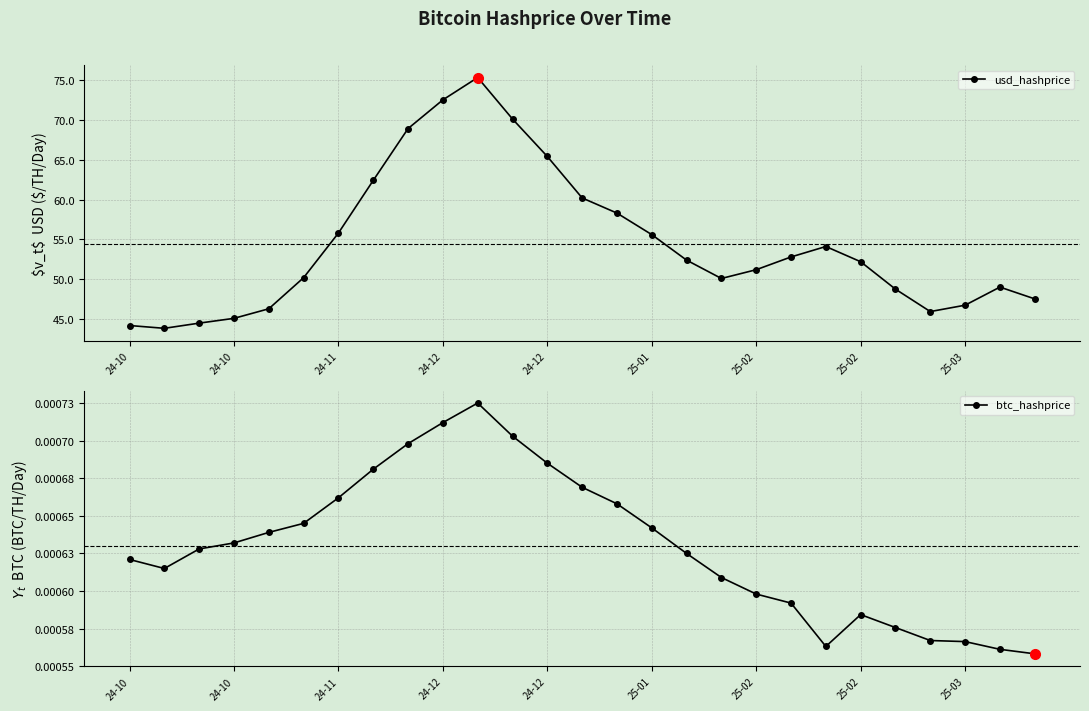

True or false: usd_hashprice and btc_hashprice cross at least once.

False